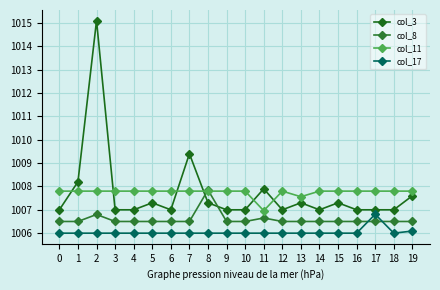

True or false: col_17 and col_11 intersect in this chart.

False